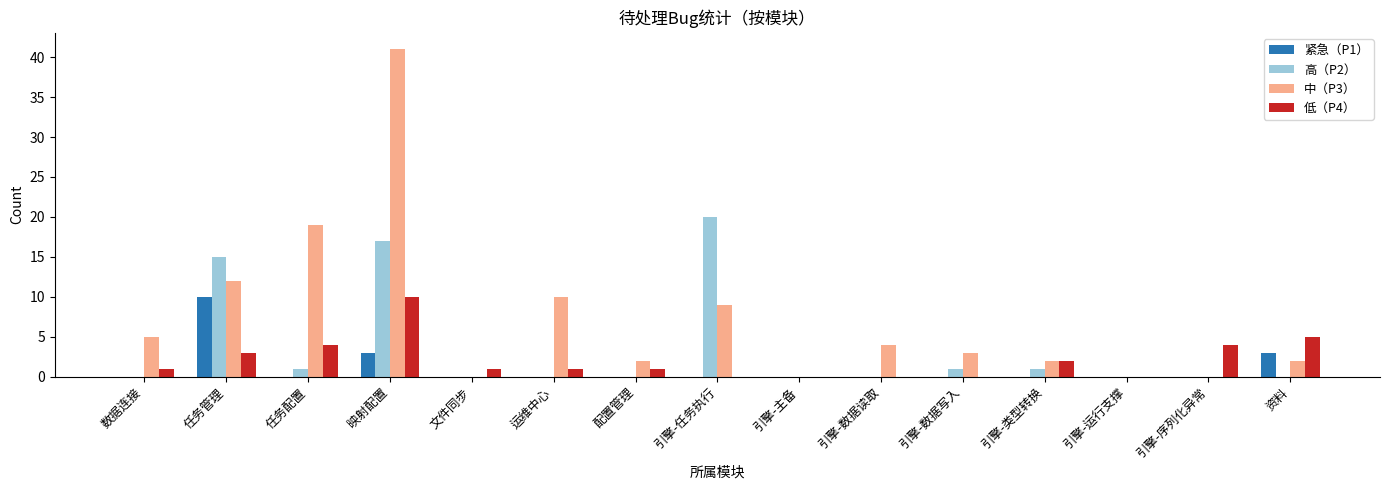

True or false: 低（P4） has a value of 1 at 配置管理.

True